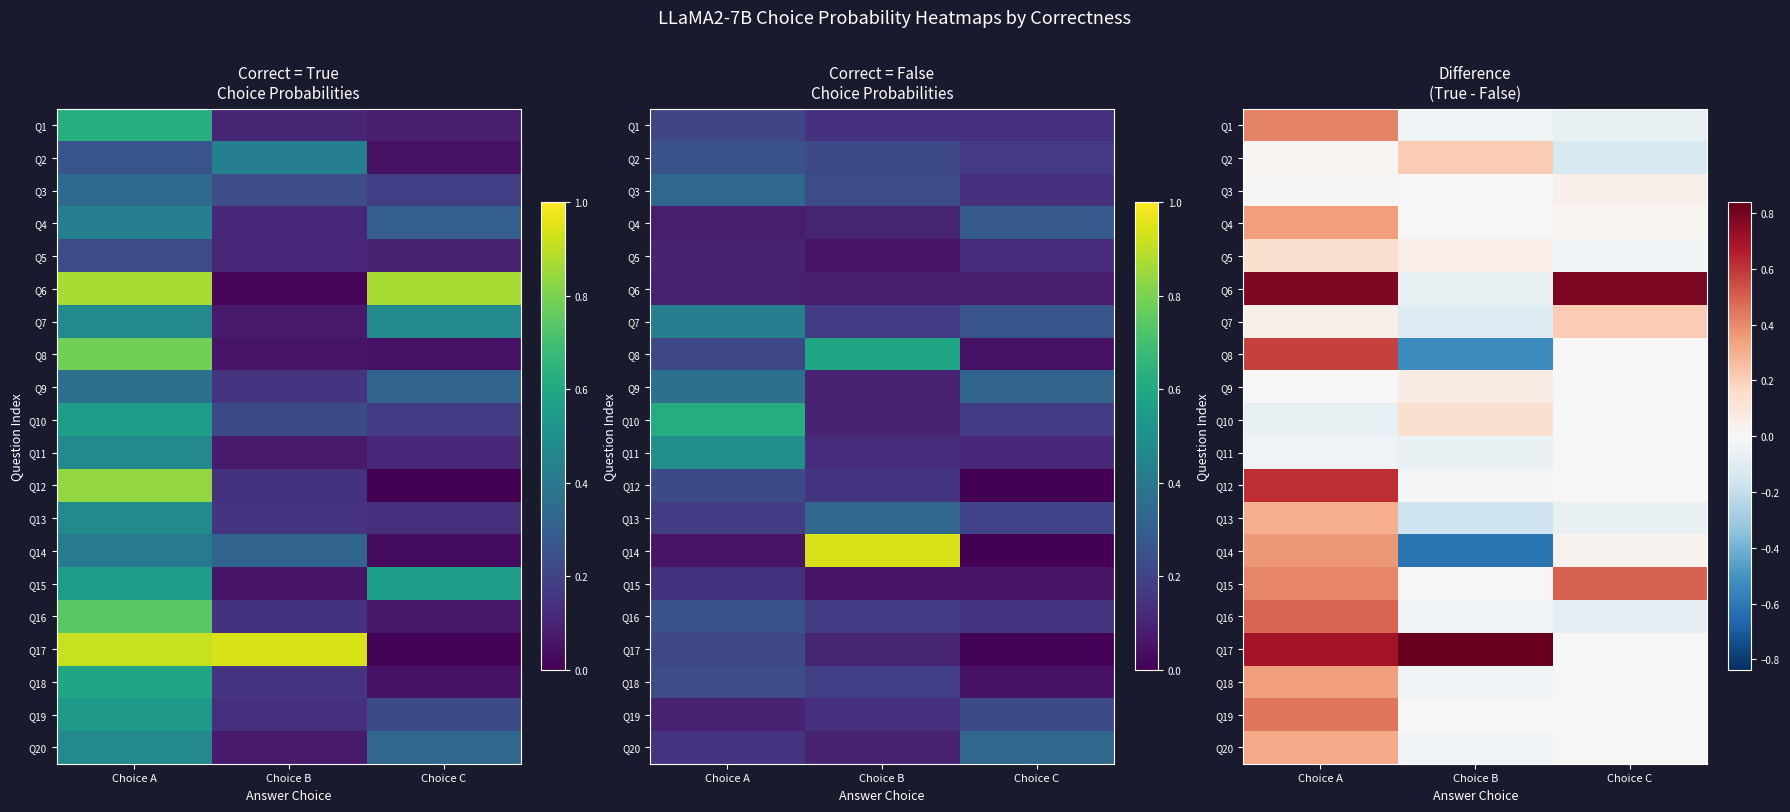

Which category has the highest value in the Q1 series?

Choice A